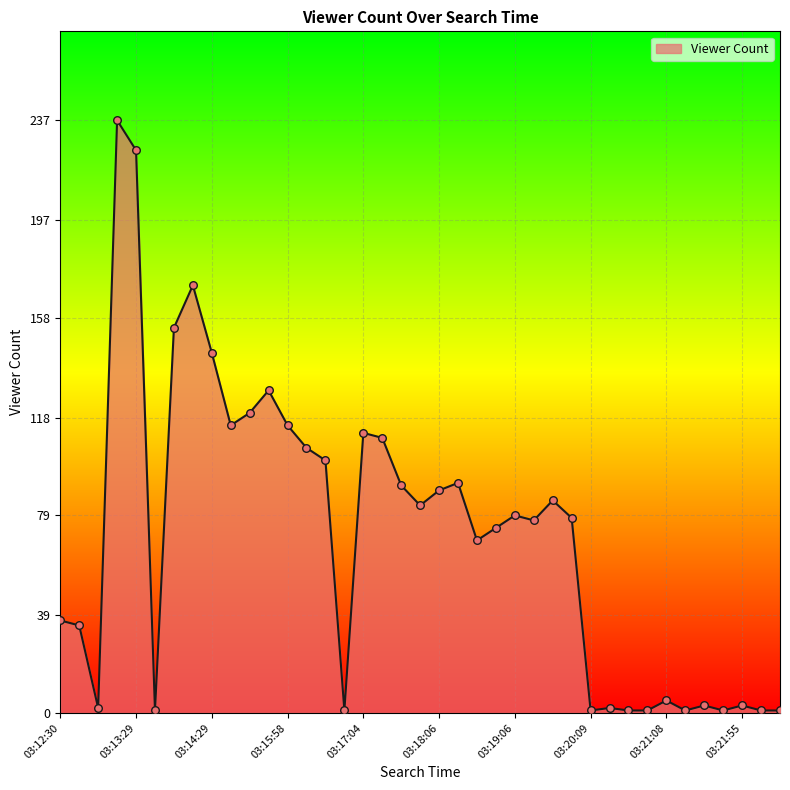

What is the maximum value shown in the chart?

237